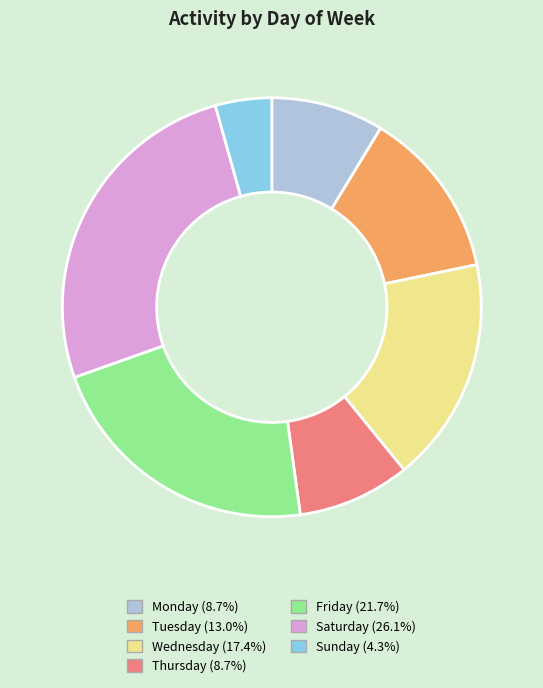

Is the sum of Wednesday and Saturday greater than half?

No